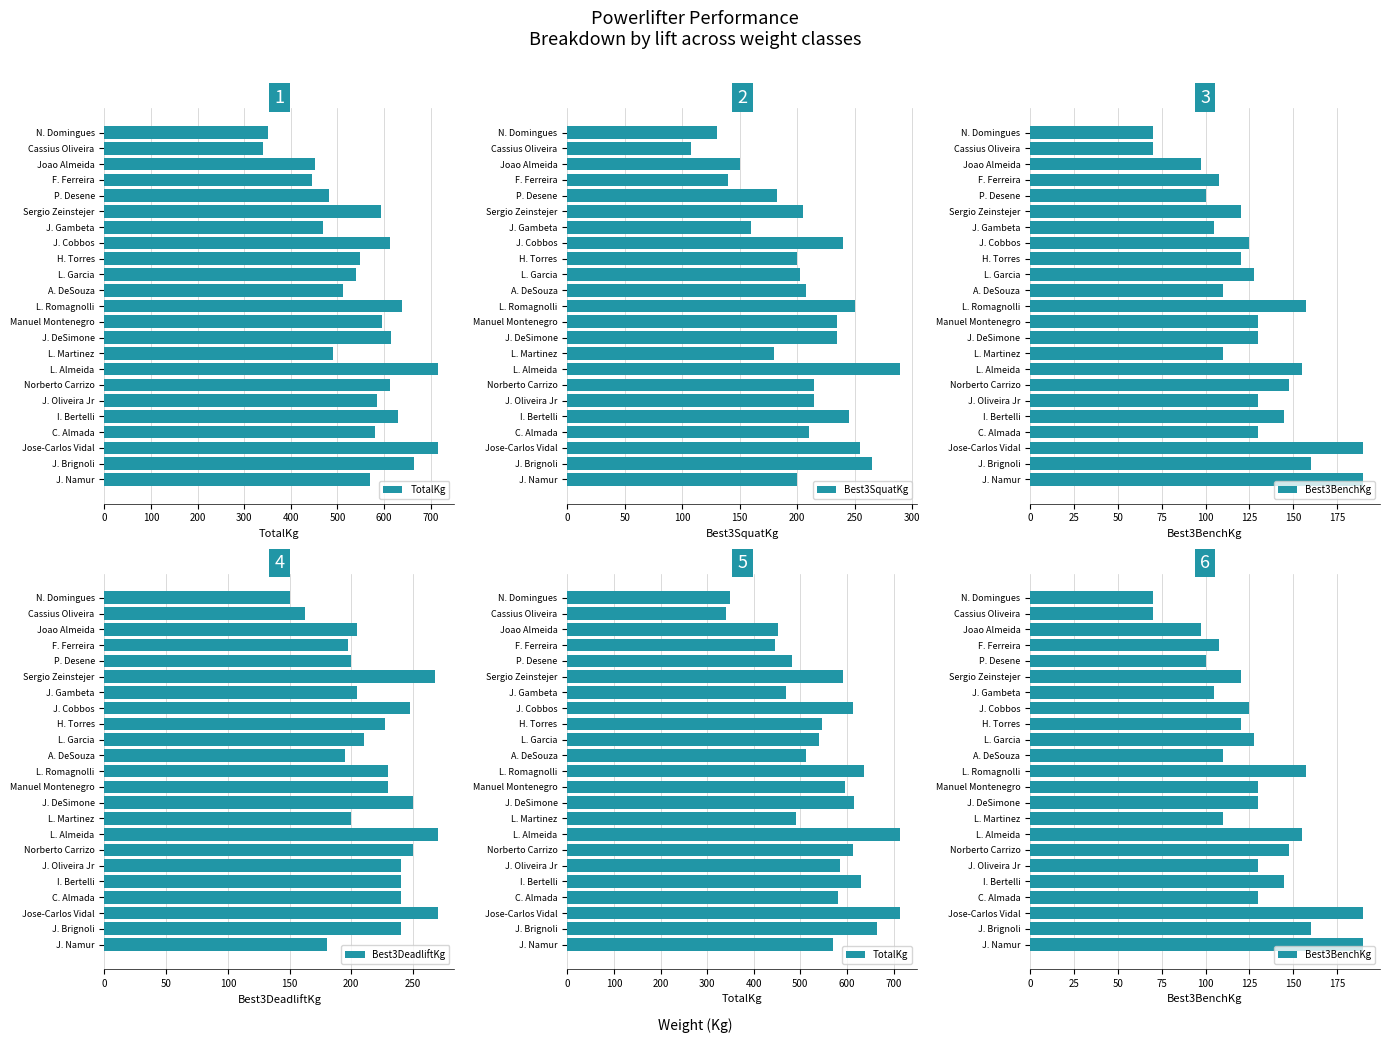

What is the value of the Best3BenchKg bar at the 22nd from the left?

160.0